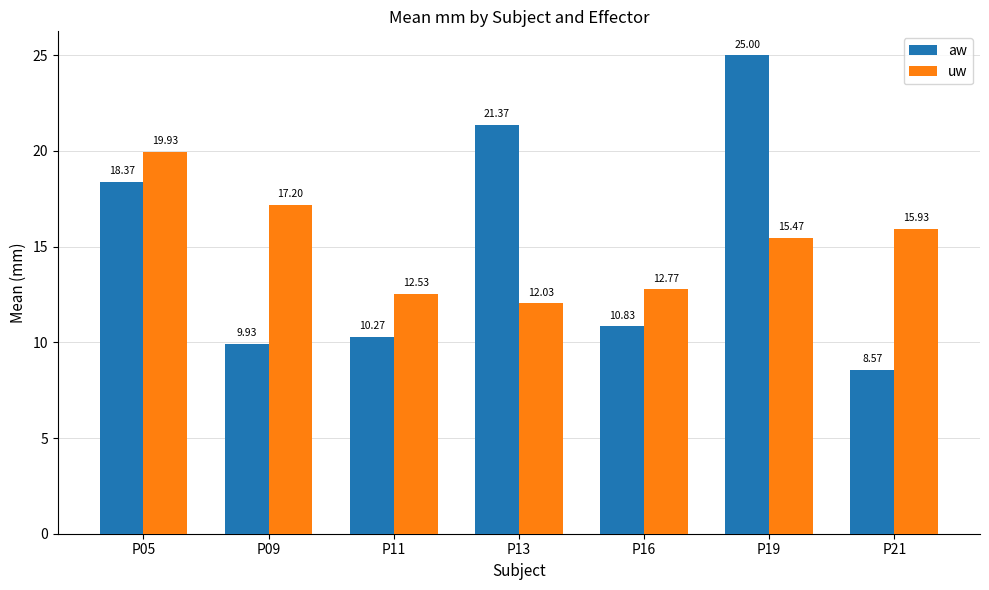

What is the difference between the highest and lowest values at P19?

9.5